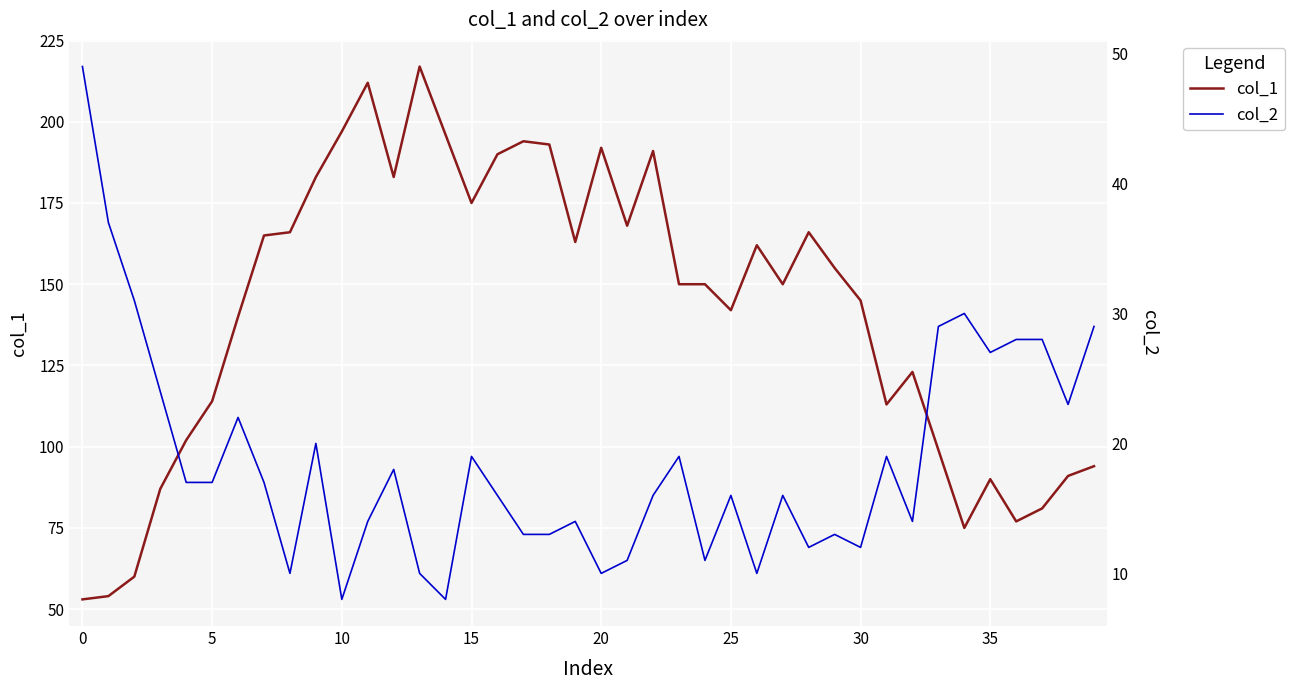

Reading left to right, extract all data points from this chart.

col_1: 53	54	60	87	102	114	140	165	166	183	197	212	183	217	196	175	190	194	193	163	192	168	191	150	150	142	162	150	166	155	145	113	123	99	75	90	77	81	91	94
col_2: 49	37	31	24	17	17	22	17	10	20	8	14	18	10	8	19	16	13	13	14	10	11	16	19	11	16	10	16	12	13	12	19	14	29	30	27	28	28	23	29